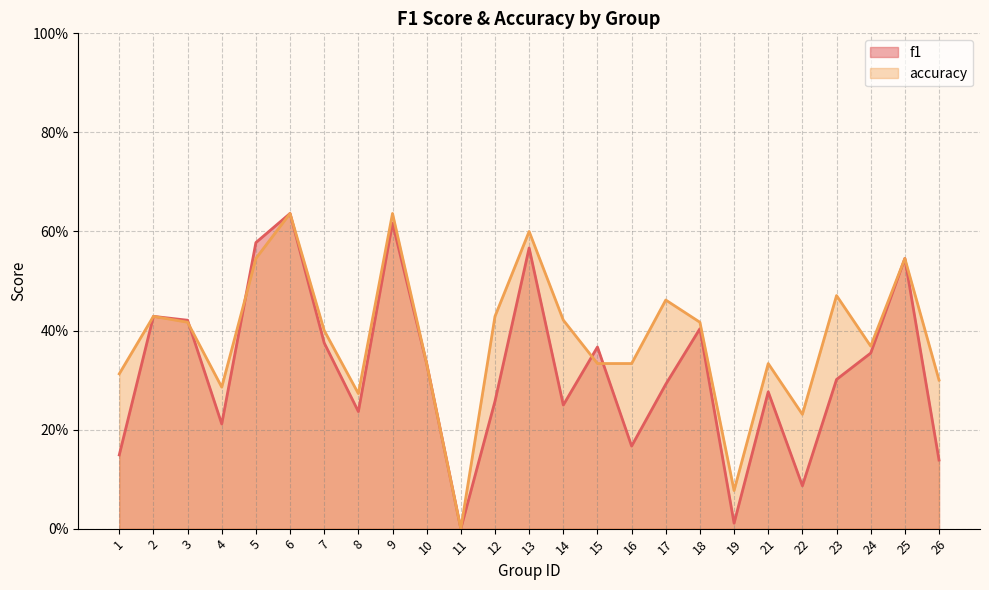

Reading left to right, what are all the values shown in this chart?

f1: 1=0.1	2=0.4	3=0.4	4=0.2	5=0.6	6=0.6	7=0.4	8=0.2	9=0.6	10=0.3	11=0.0	12=0.3	13=0.6	14=0.2	15=0.4	16=0.2	17=0.3	18=0.4	19=0.0	21=0.3	22=0.1	23=0.3	24=0.4	25=0.5	26=0.1
accuracy: 1=0.3	2=0.4	3=0.4	4=0.3	5=0.5	6=0.6	7=0.4	8=0.3	9=0.6	10=0.3	11=0.0	12=0.4	13=0.6	14=0.4	15=0.3	16=0.3	17=0.5	18=0.4	19=0.1	21=0.3	22=0.2	23=0.5	24=0.4	25=0.5	26=0.3